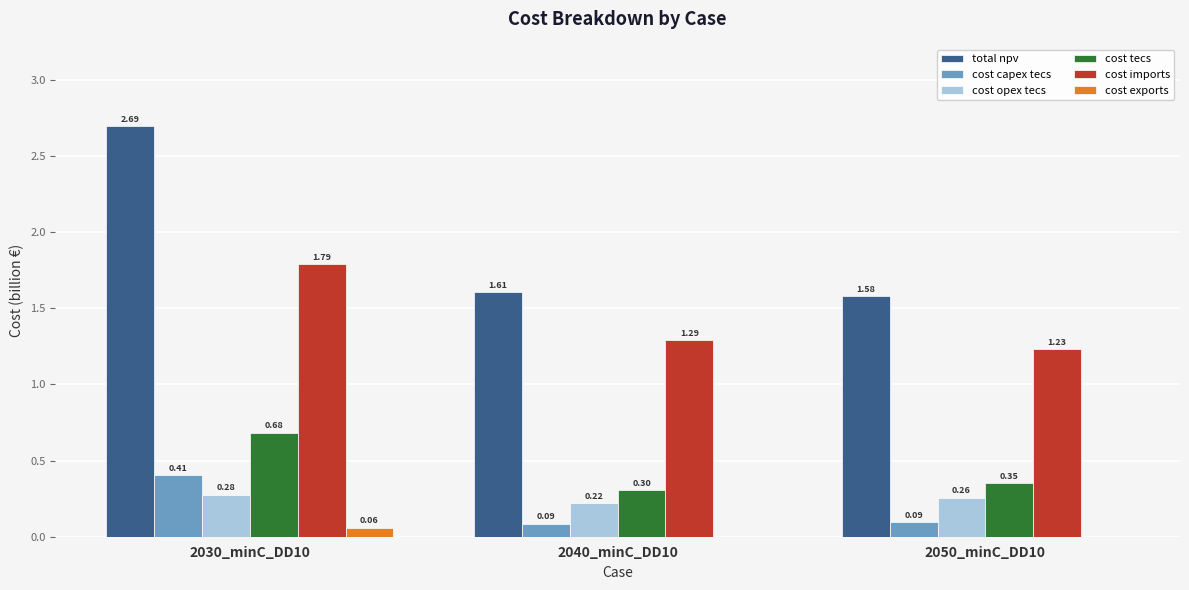

Does the chart contain stacked bars?

No